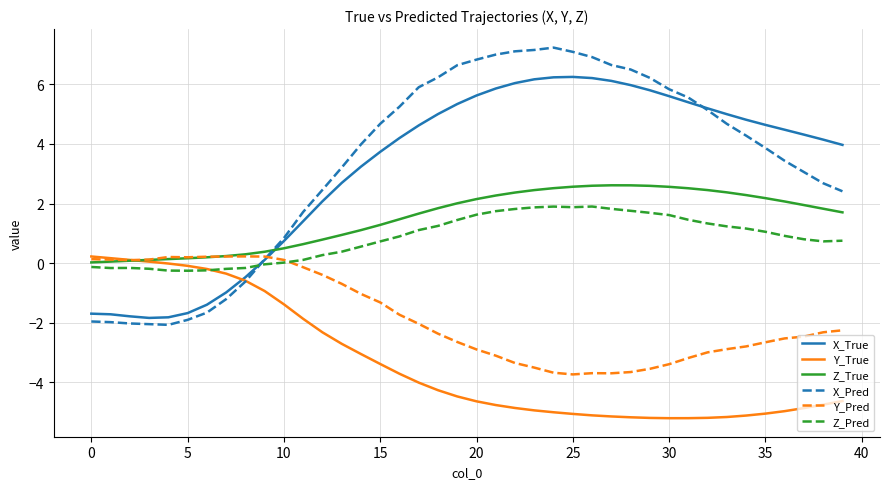

After their last crossing, which series has the higher values: X_True or Z_True?

X_True